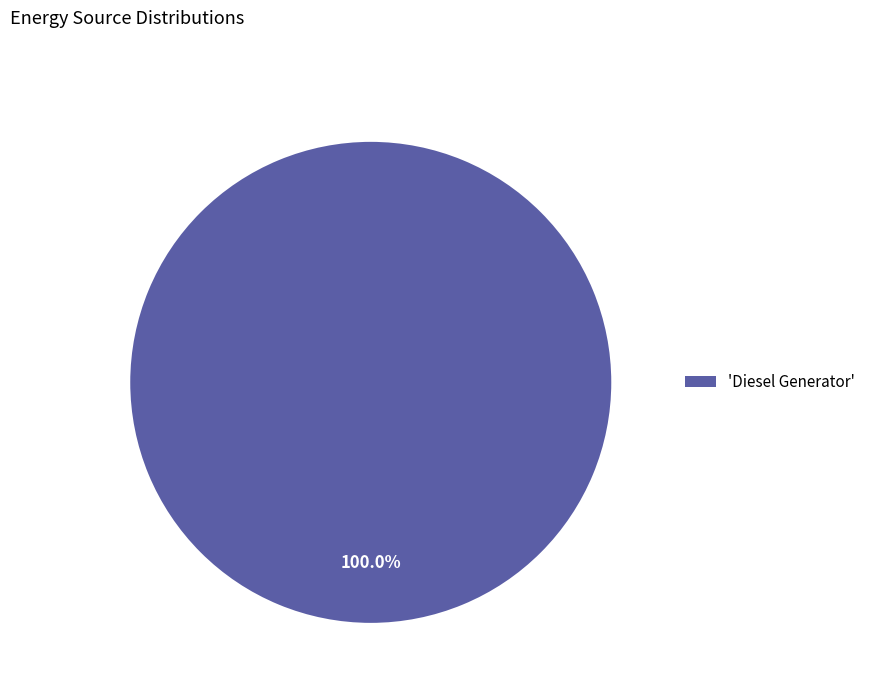

Is there any slice that represents more than half of the pie?

Yes